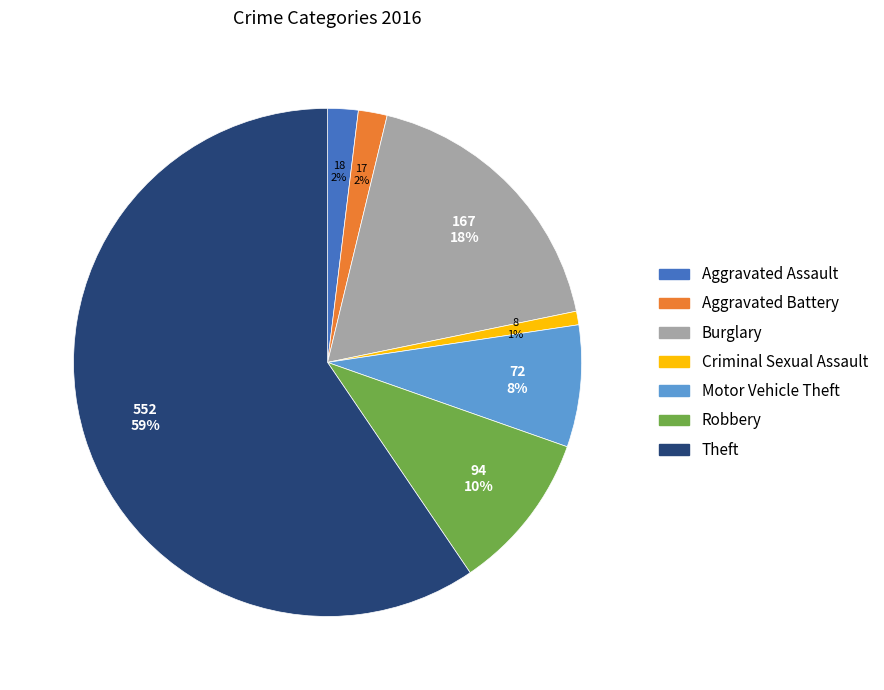

How many slices are in this pie chart?

7